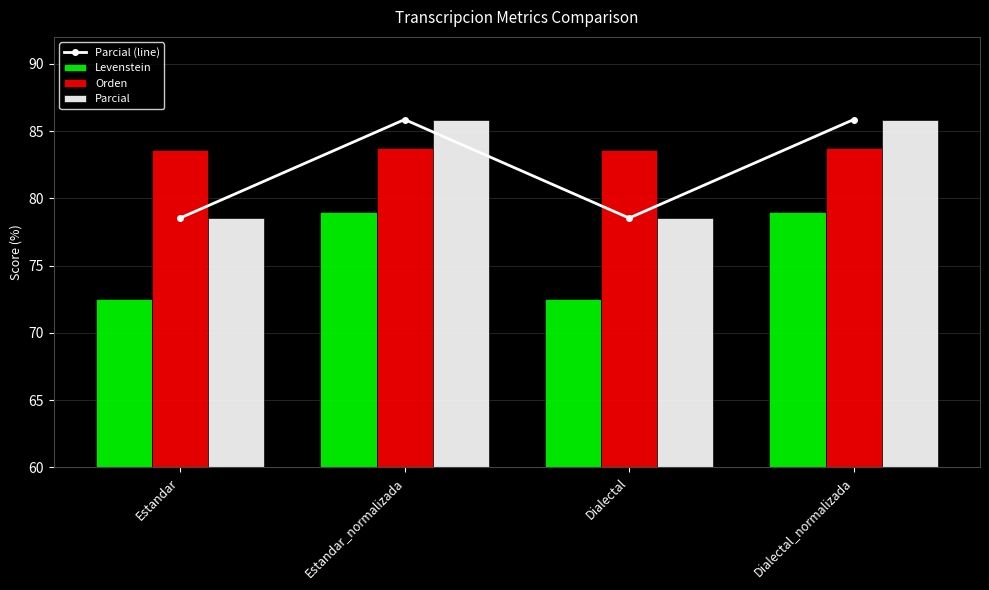

Which category has the lowest value in the Parcial series?

Estandar